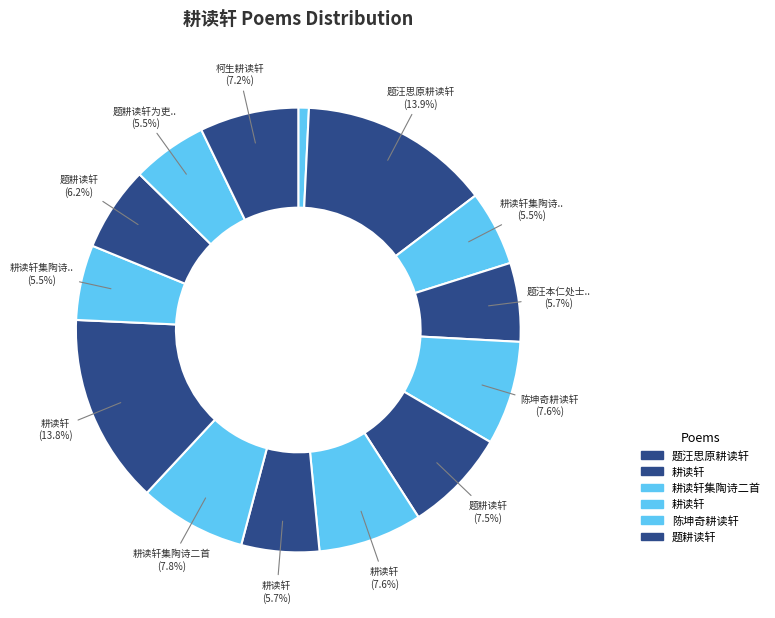

How many segments does this pie chart have?

14